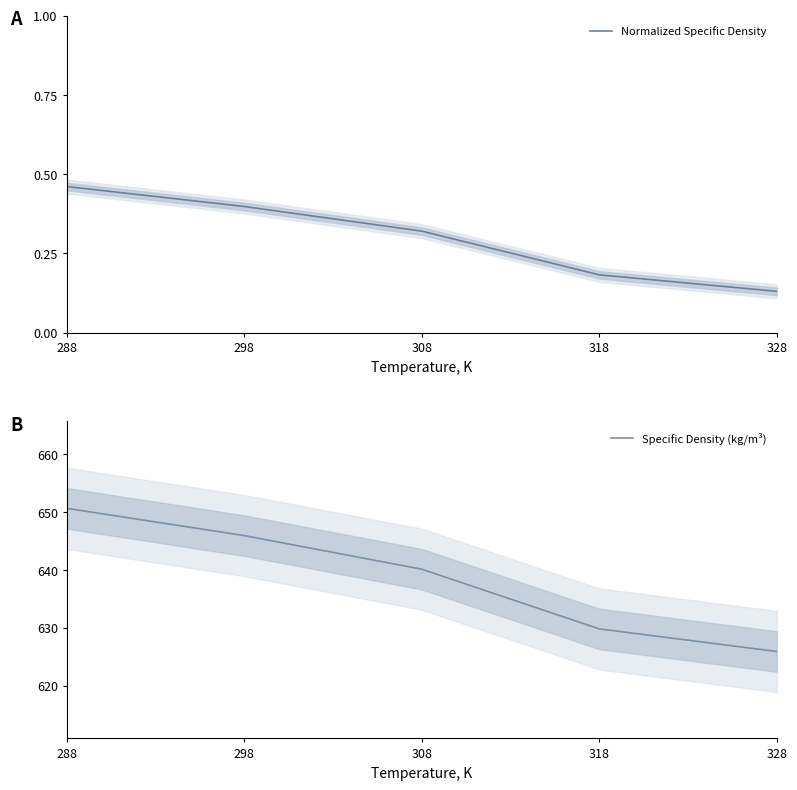

Which series has the largest total across all categories?

Specific Density (kg/m³)